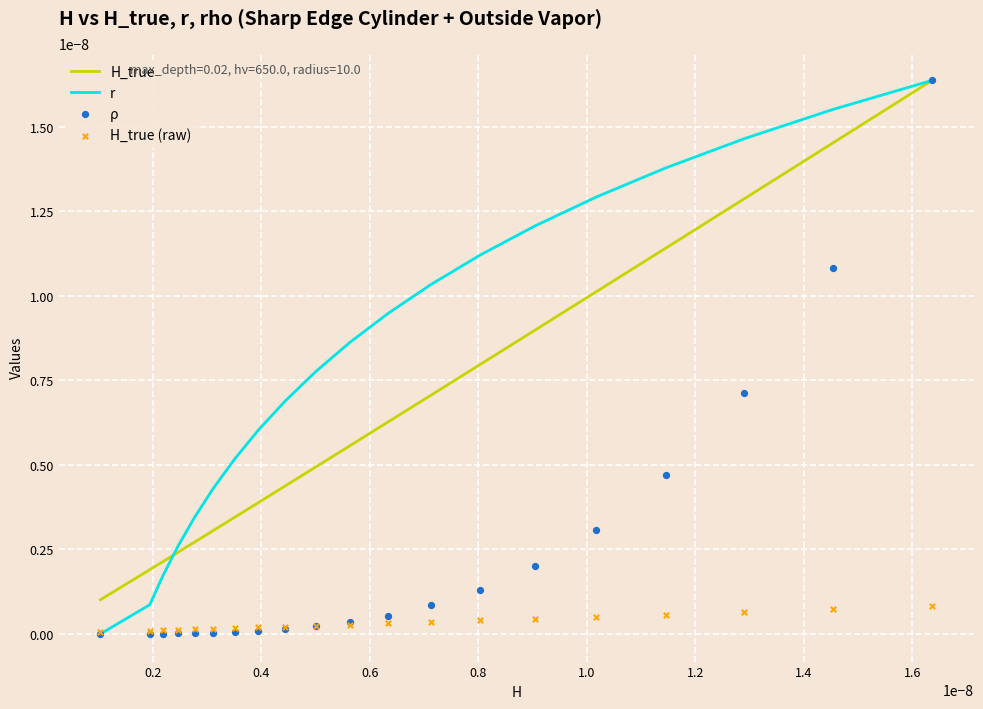

Which series has the largest total across all categories?

r